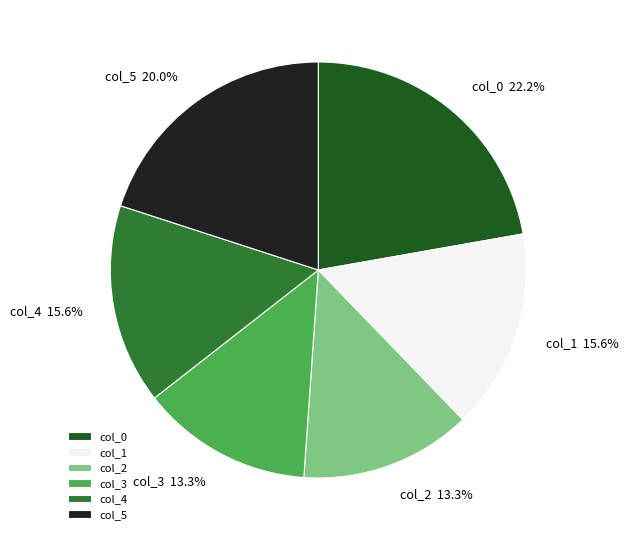

What portion of the pie excludes col_5?

80.0%